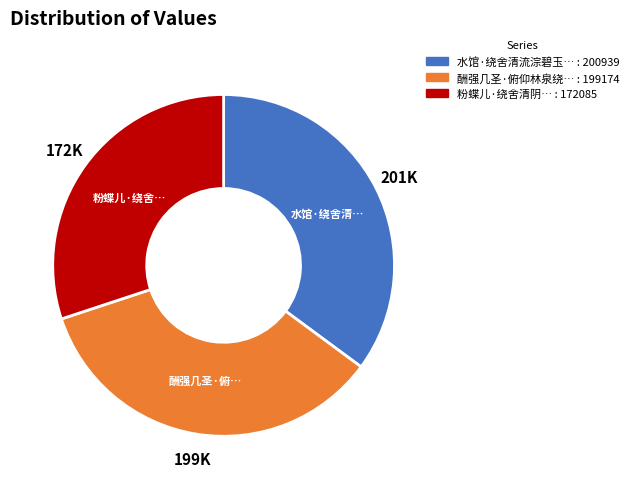

Is there a majority slice in this chart?

No